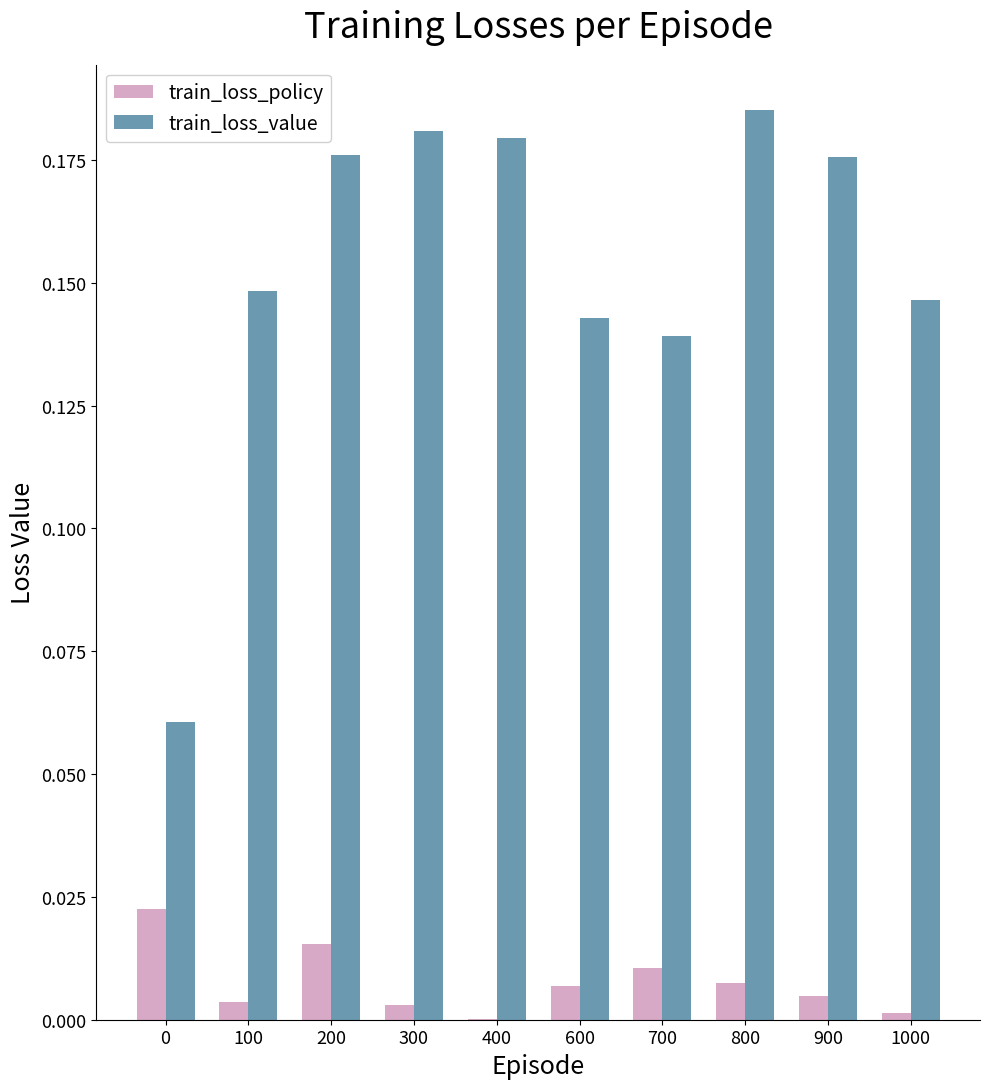

Which series has the largest total across all categories?

train_loss_value